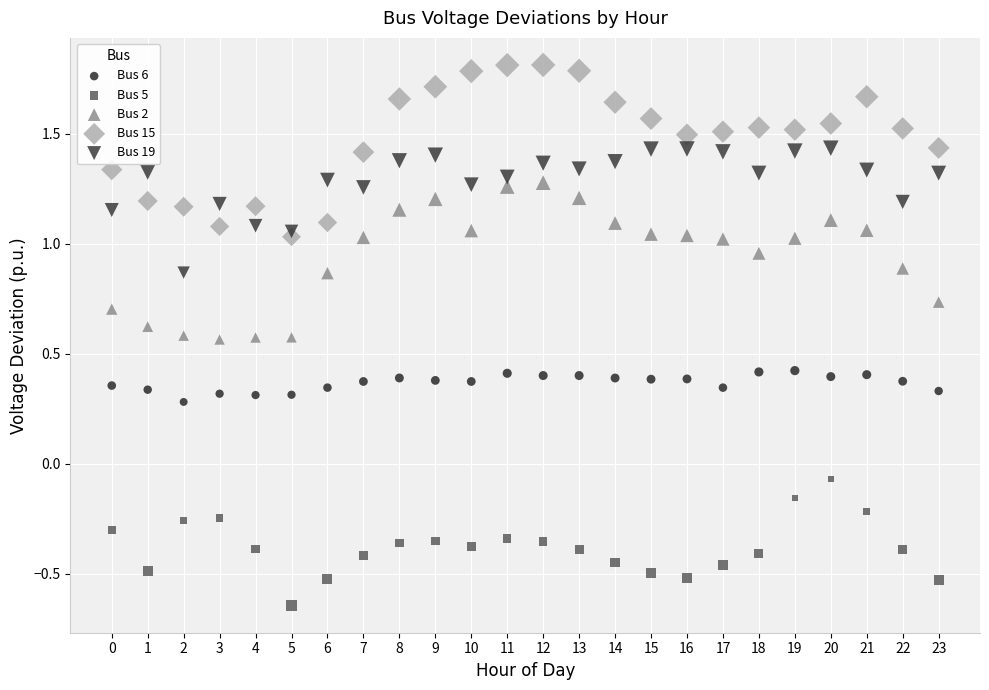

What are all the series names shown in the legend?

Bus 6, Bus 5, Bus 2, Bus 15, Bus 19